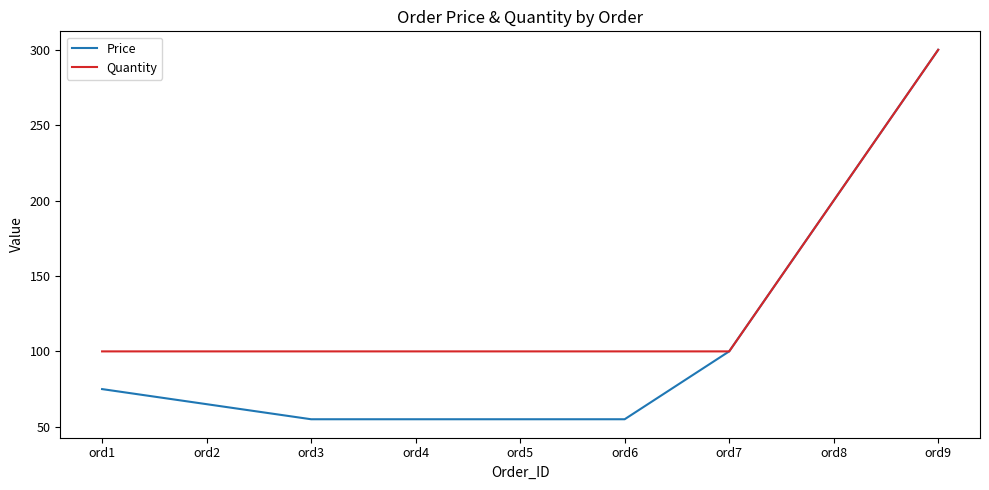

The Price series shows 300 at ord9. True or false?

True